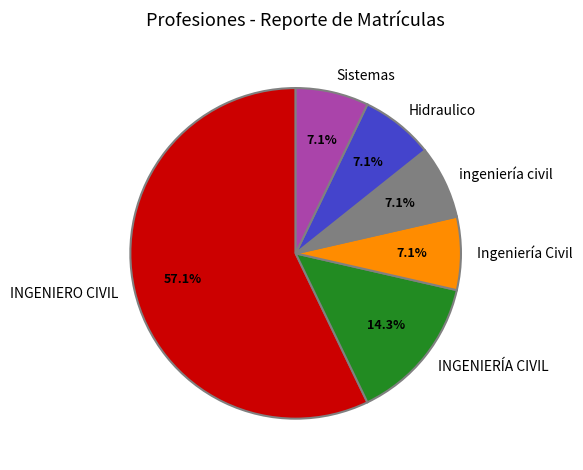

Which slice is the largest?

INGENIERO CIVIL